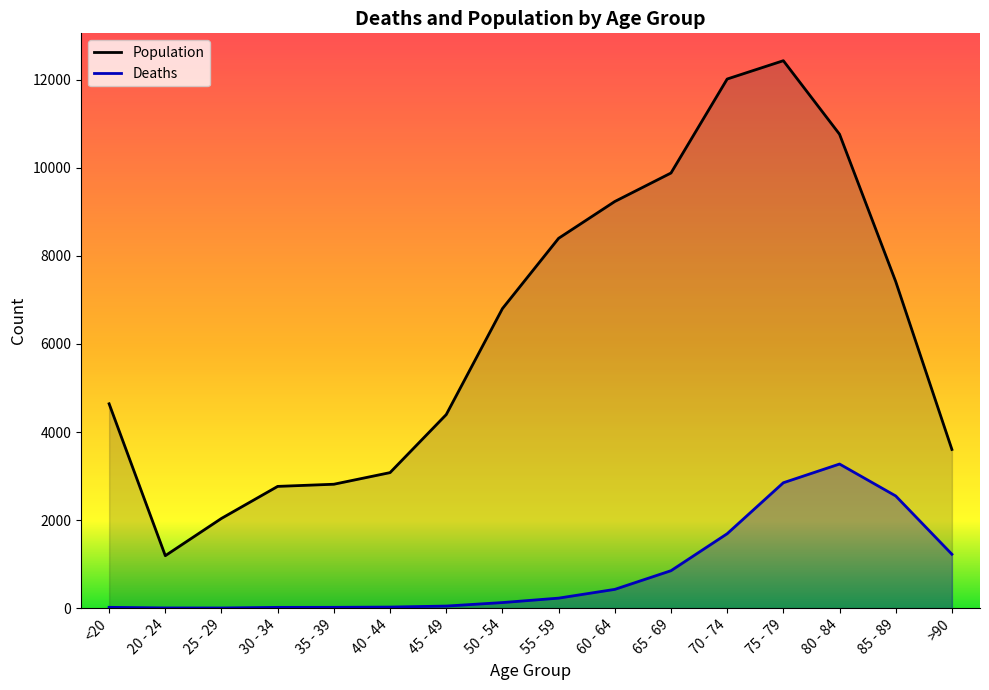

Between 45 - 49 and 70 - 74, which series saw the biggest shift?

Population